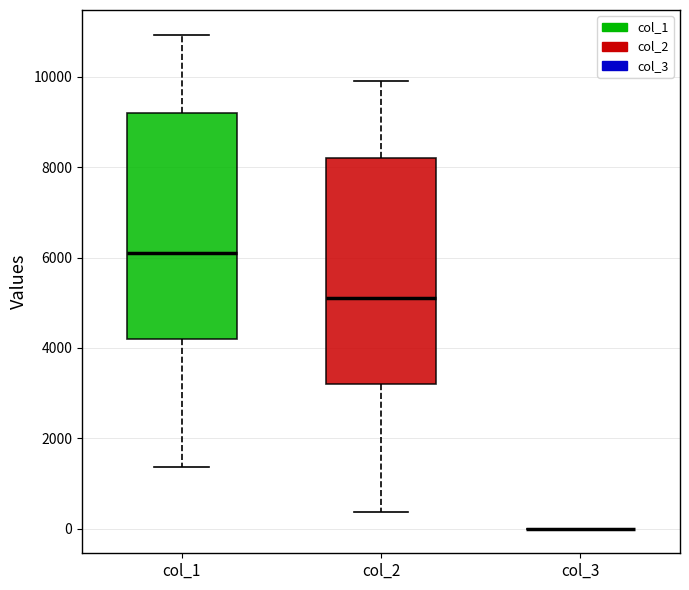

Reading left to right, read every box against the y-axis: the position of its median line, the range the box covers, and the ends of its whiskers. The values are not printed on the chart, so give them approximately, as read against the axis.

col_1: median 6200, box 4200 to 9200, whiskers 1400 to 11000
col_2: median 5200, box 3200 to 8200, whiskers 400 to 10000
col_3: box collapsed to a line at 0, whiskers 0 to 0